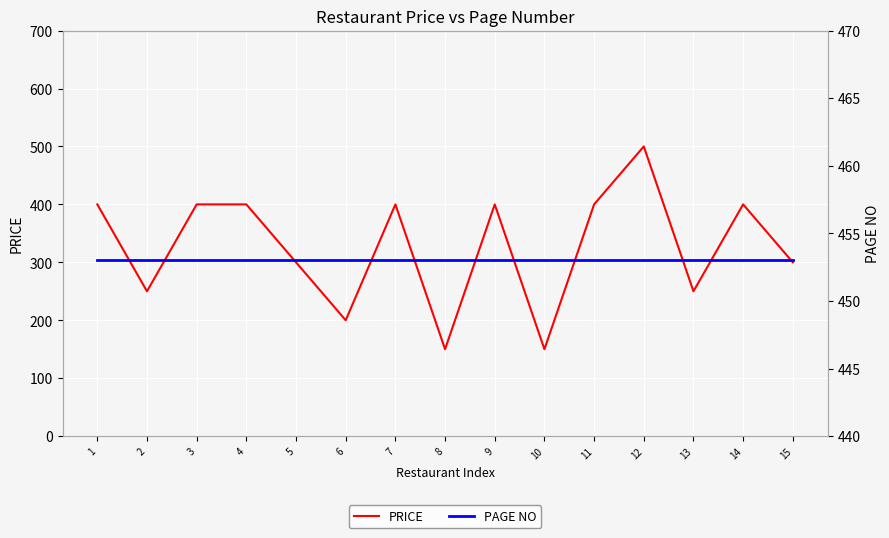

After their last crossing, which series has the higher values: PRICE or PAGE NO?

PAGE NO